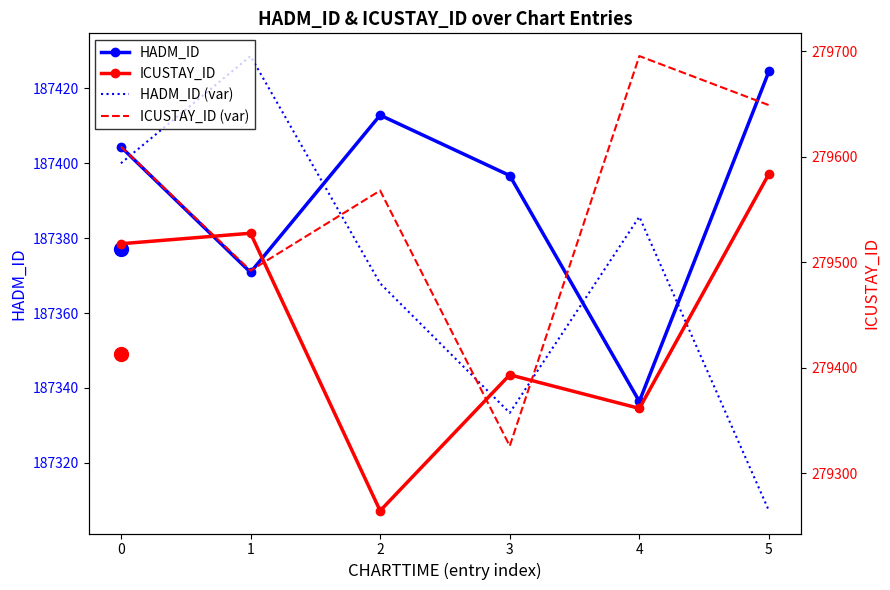

What is the highest value of the HADM_ID (var) series?

187428.6